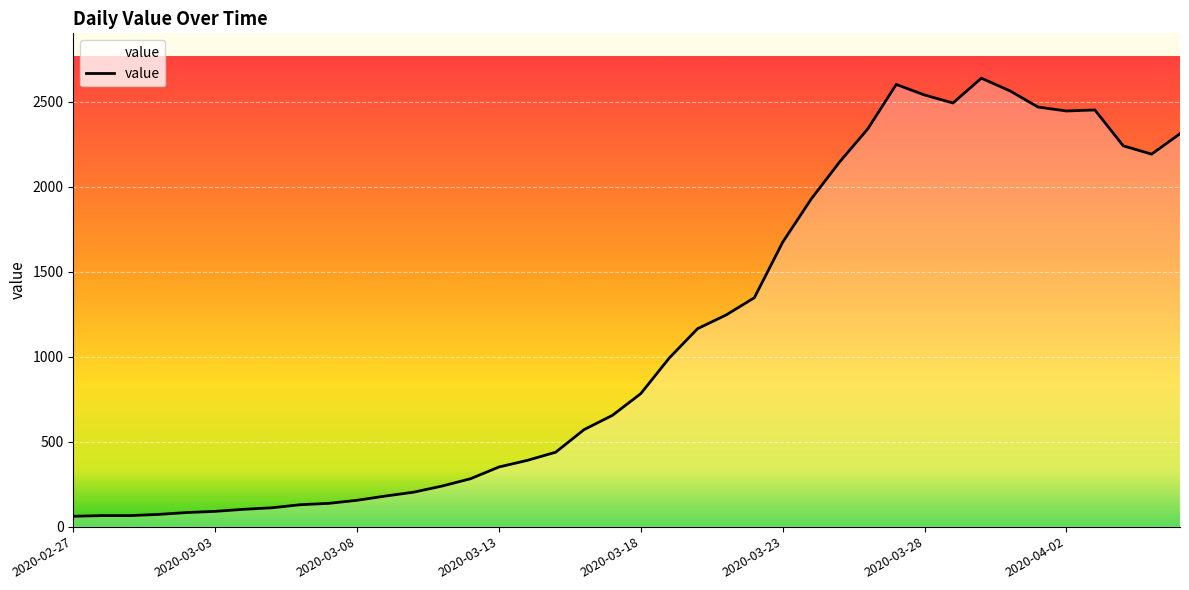

What is the average value?

1124